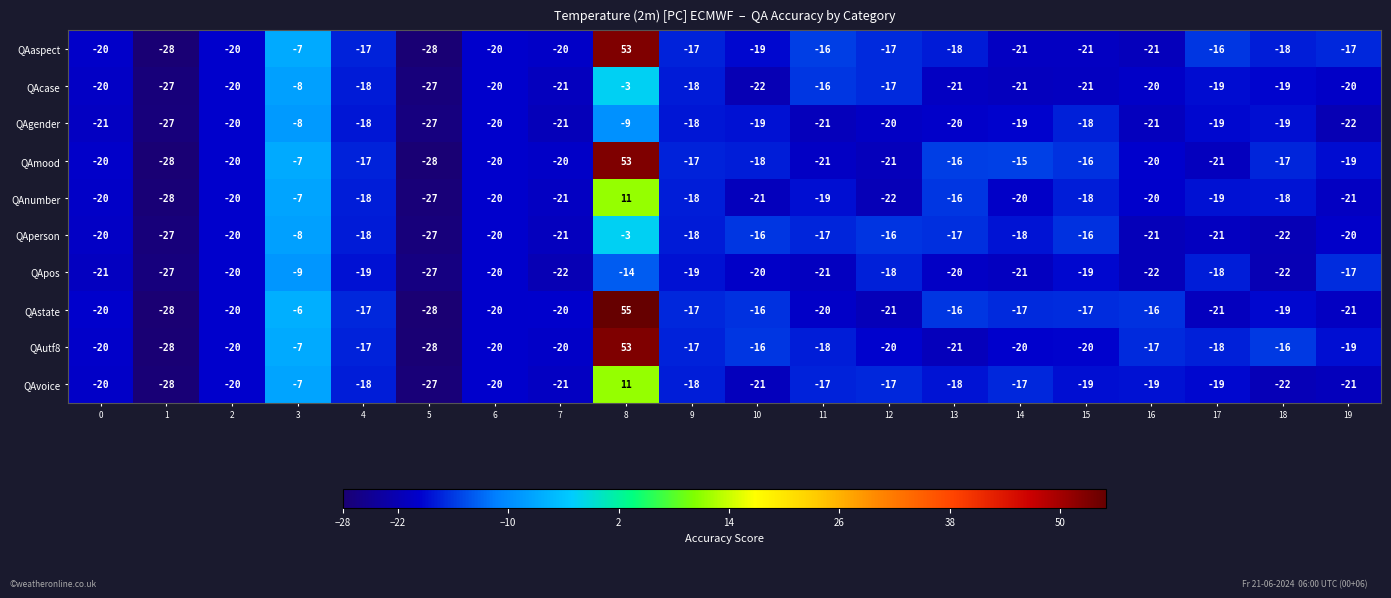

What is the spread (max minus min) of values at 17?

5